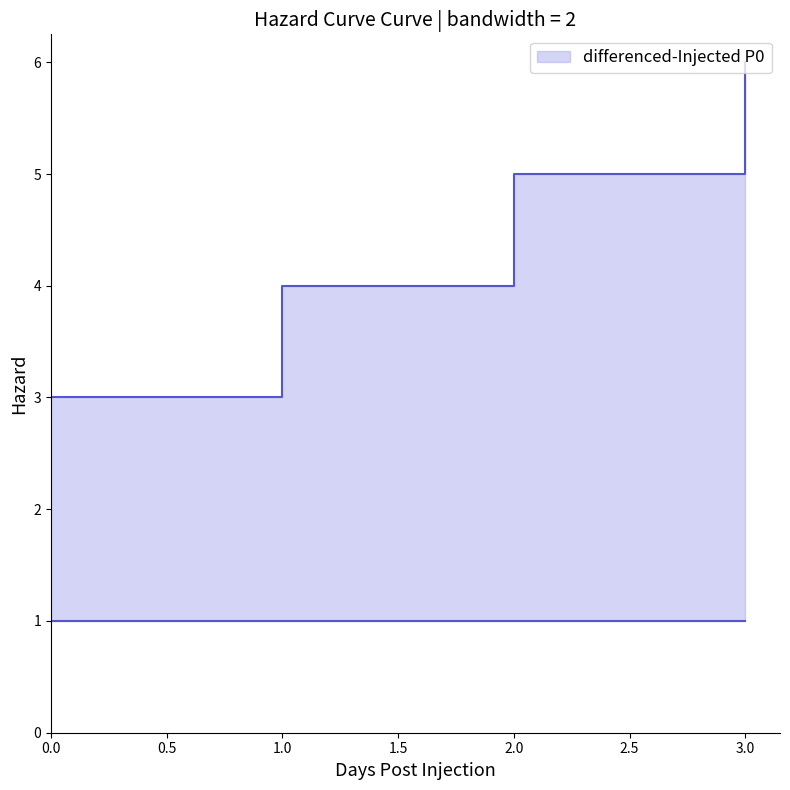

True or false: s and u_final intersect in this chart.

False